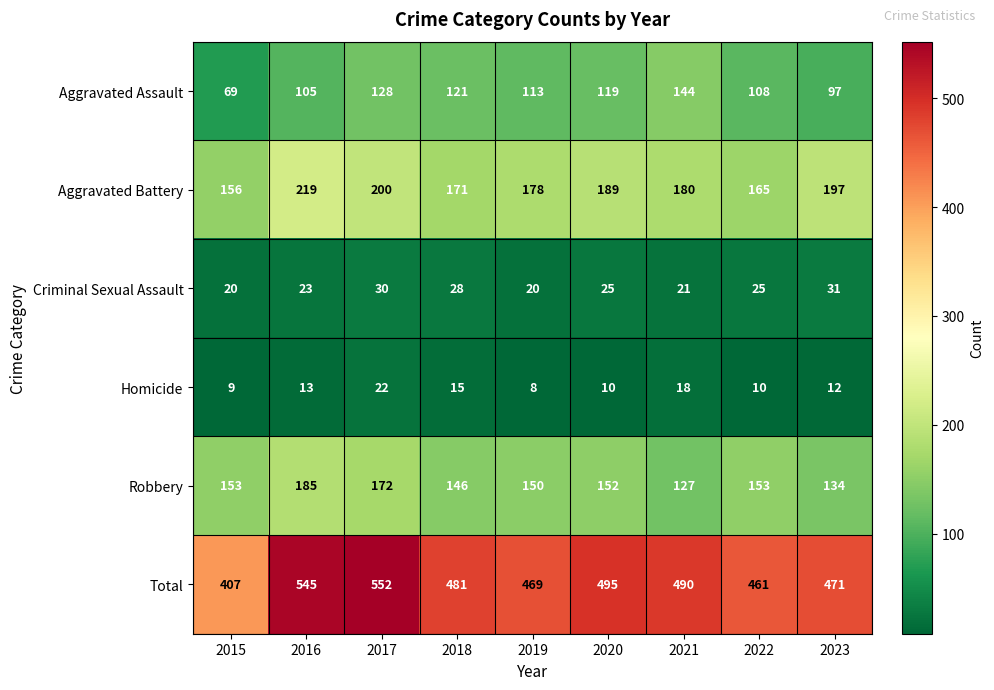

What is the difference between the Criminal Sexual Assault values at 2017 and 2019?

10